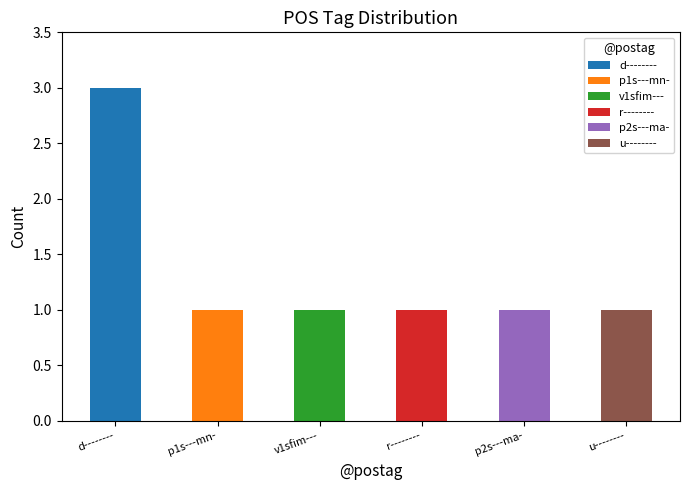

Which category has the highest value in the d-------- series?

d--------